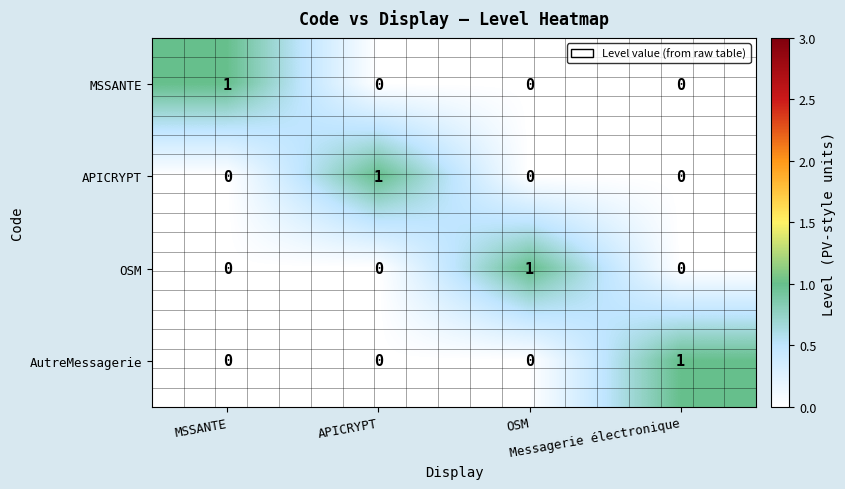

At how many categories does at least one series exceed 0?

4